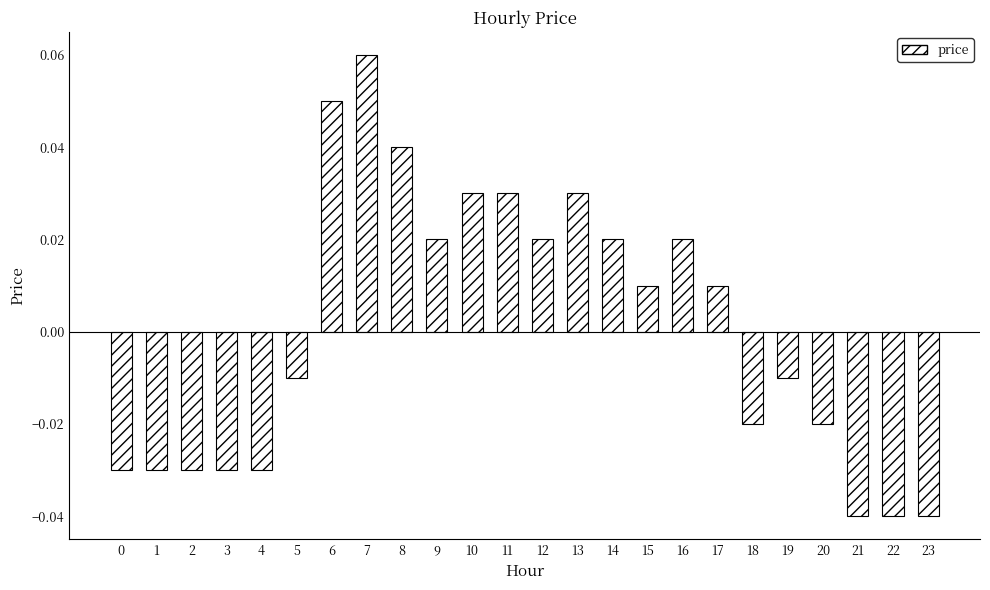

Between 23 and 20, which is larger?

20